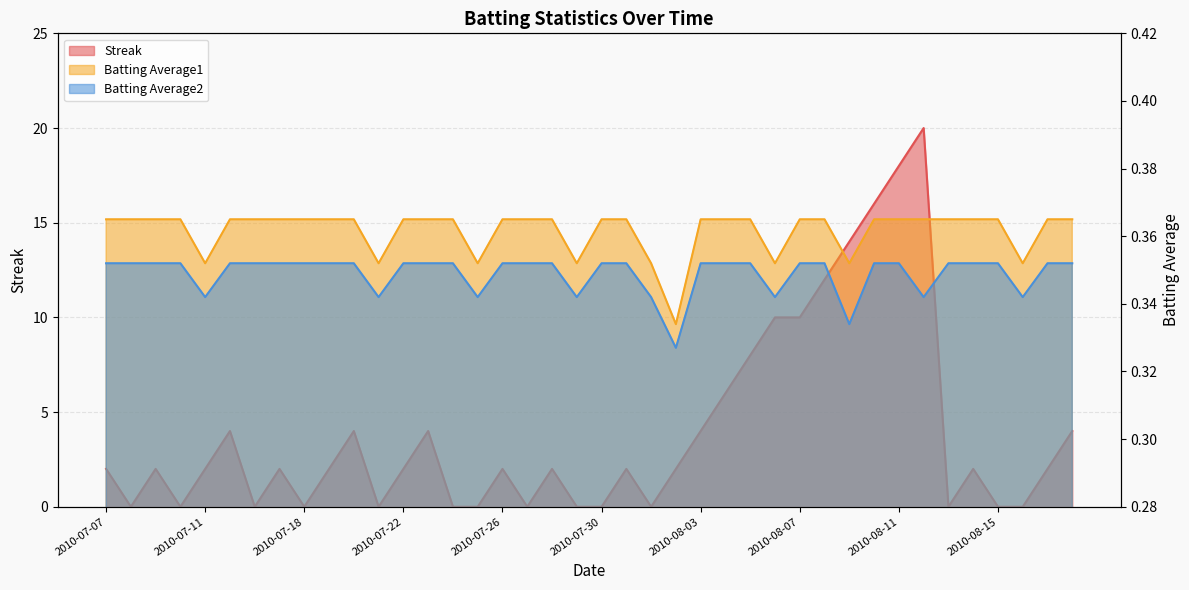

How many Batting Average1 values are between 0 and 1?

40